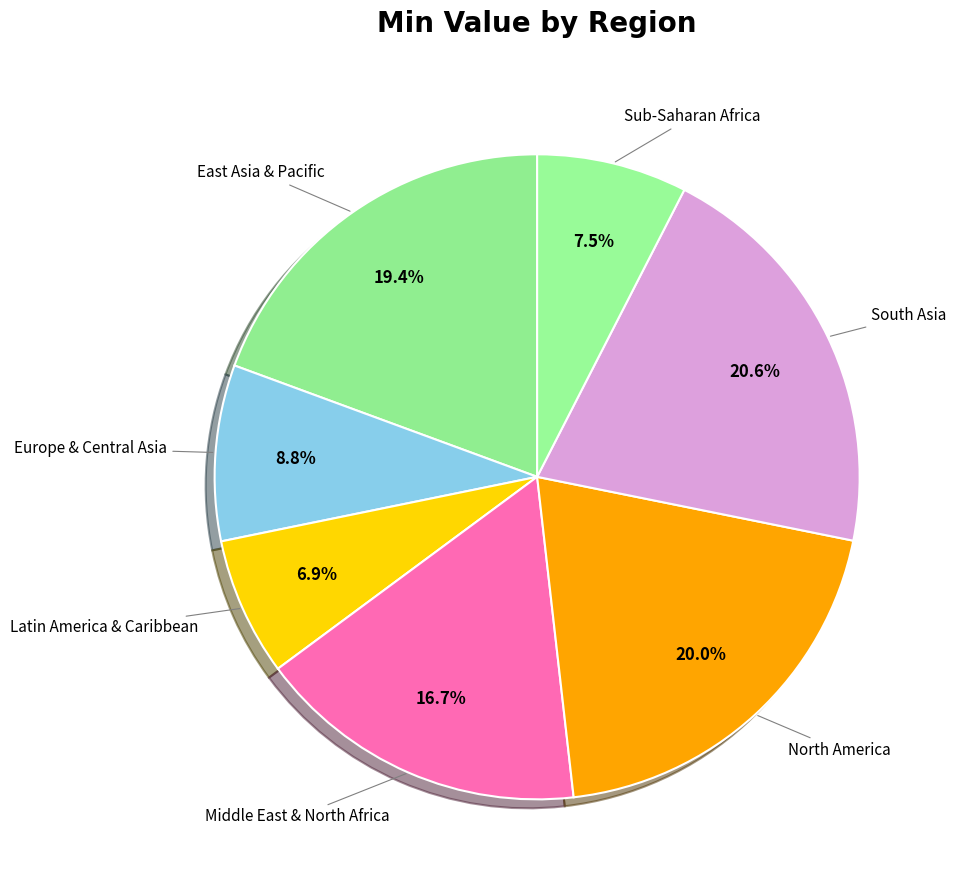

Count the number of slices in the pie.

7